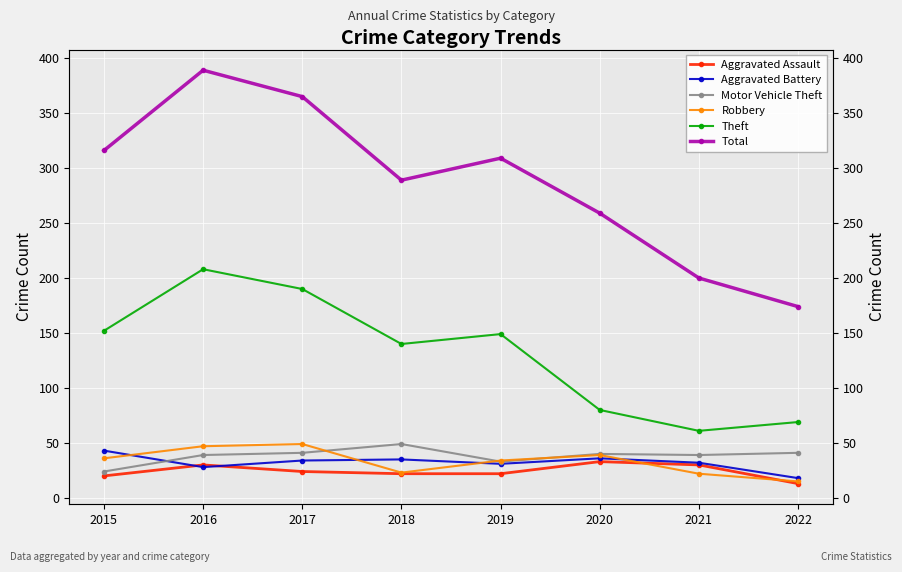

The value of Robbery at 2018 is 11. True or false?

False